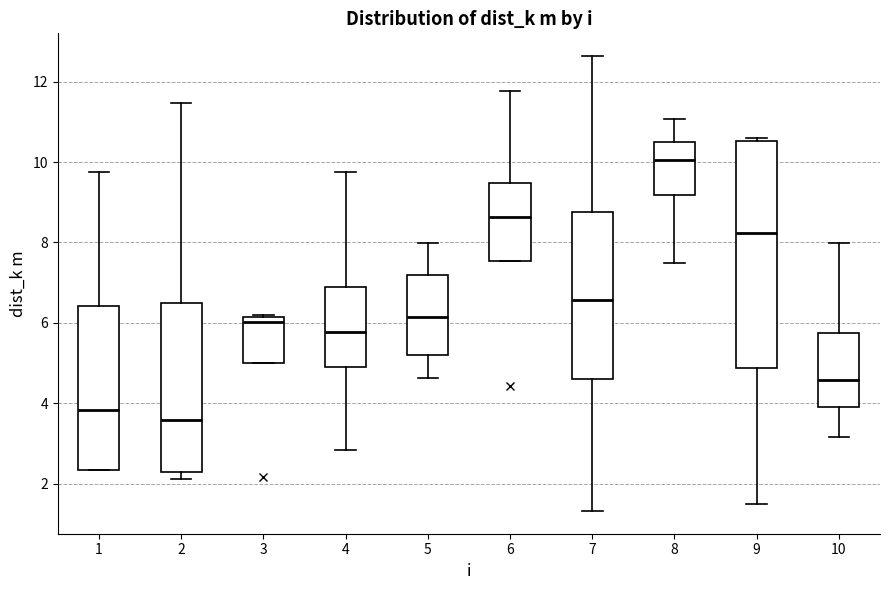

Where does the median line of the box at x = 6 sit on the y-axis? The values are not printed on the chart, so give them approximately, as read against the axis.

8.6